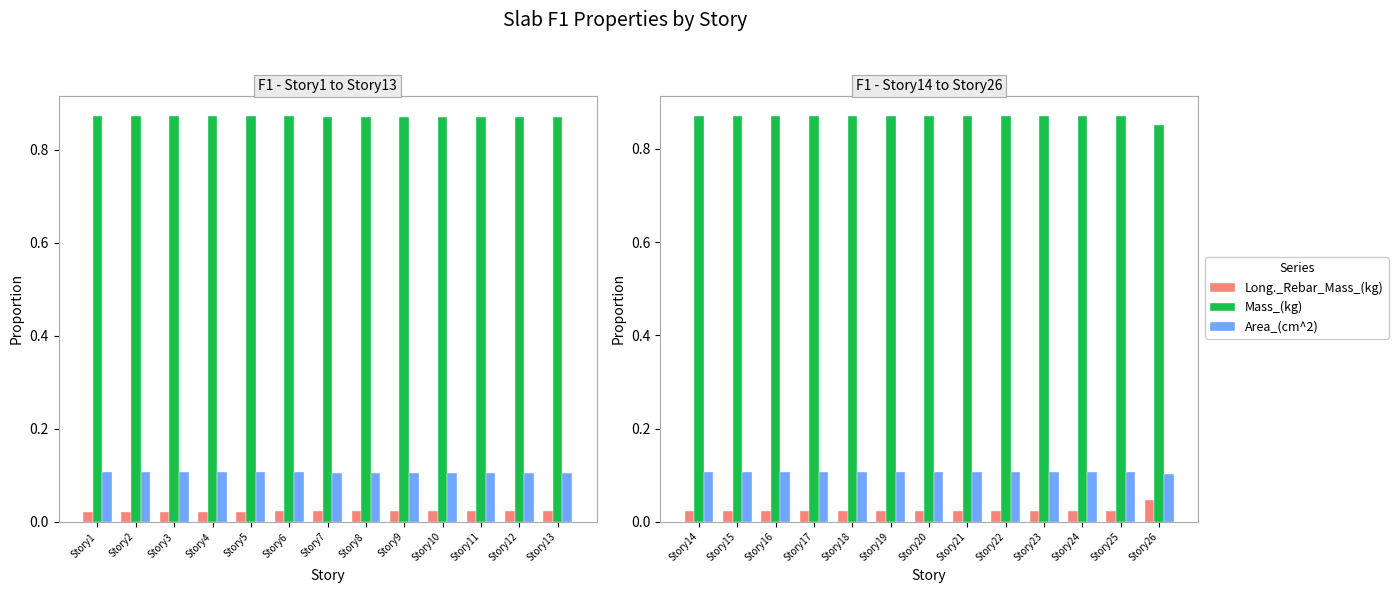

The Area_(cm^2) series shows 0.1 at Story23. True or false?

True